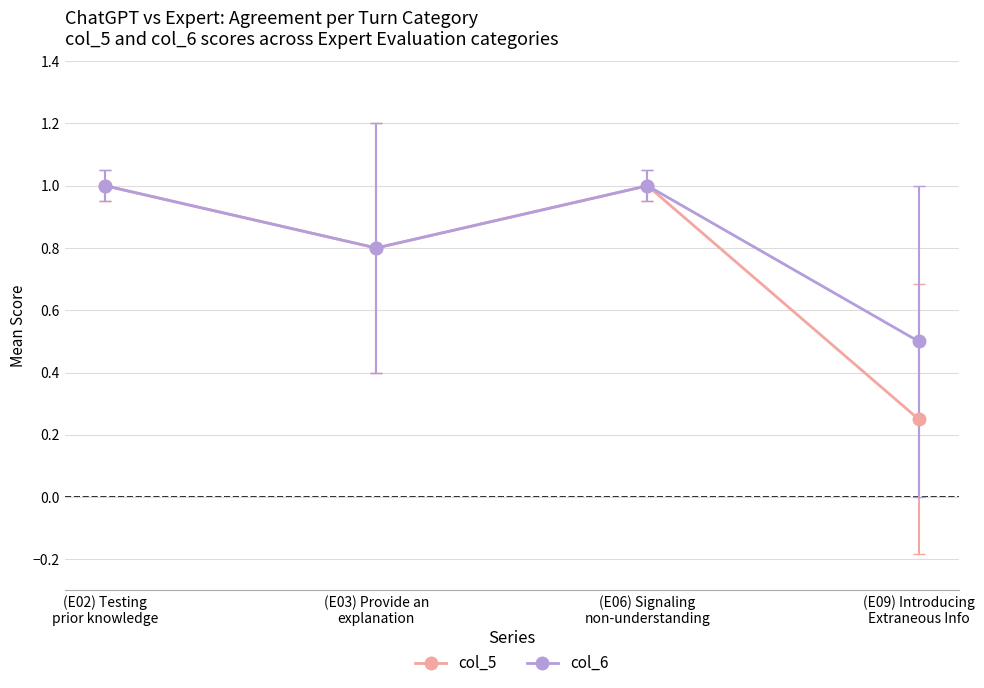

How many interior local peaks does the col_5 series have?

1